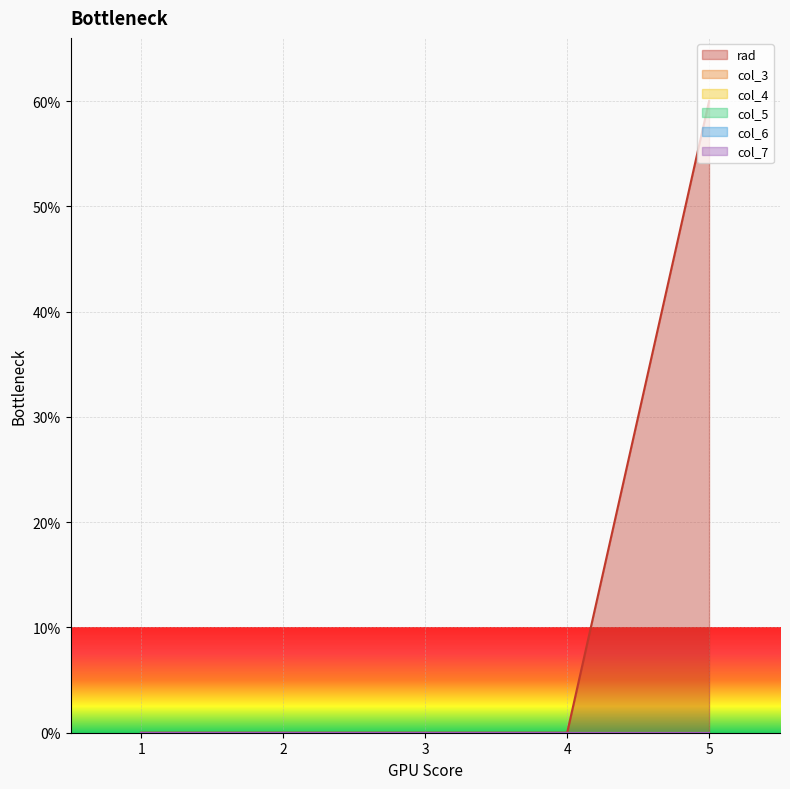

Is the value of col_5 at 4 greater than the value of col_6 at 2?

No